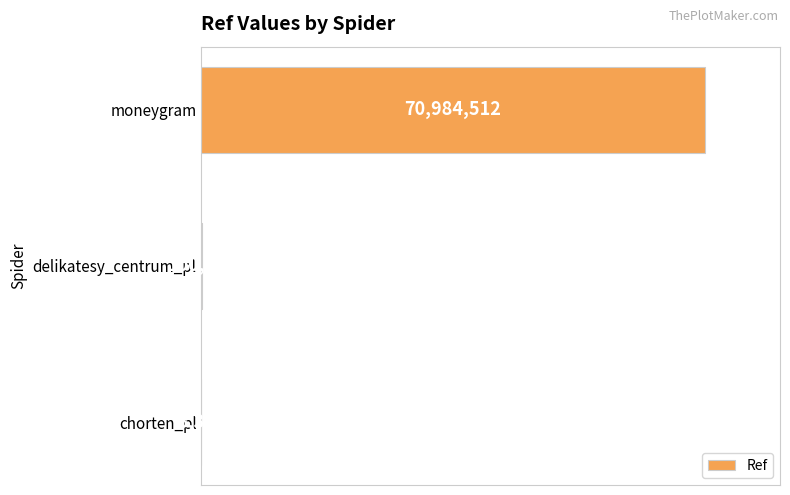

Are the bars horizontal?

Yes